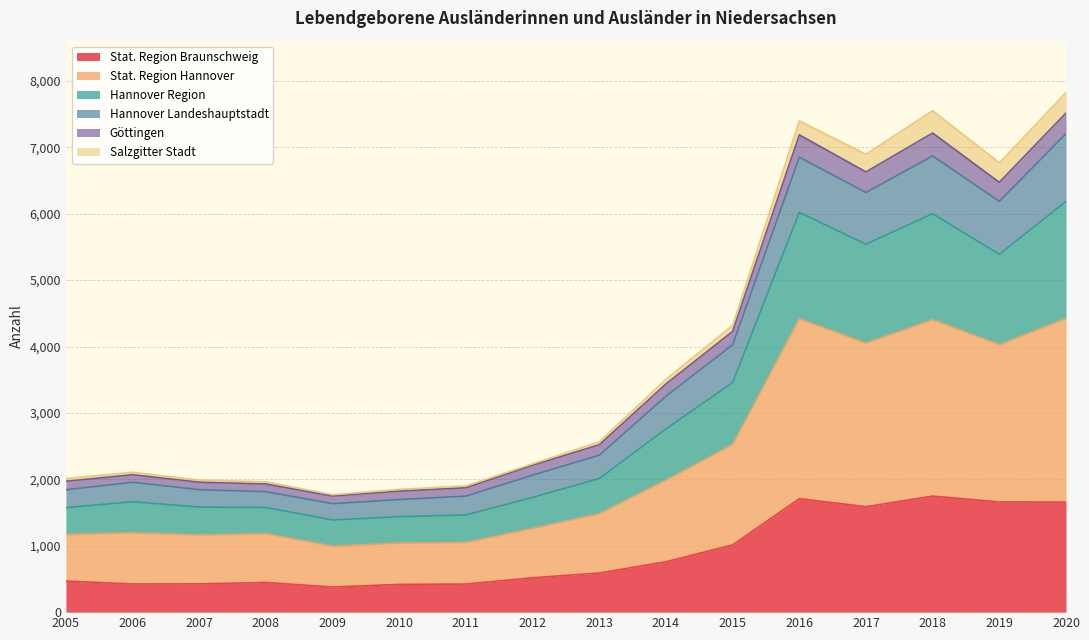

What is the maximum value for Stat. Region Braunschweig?

1748